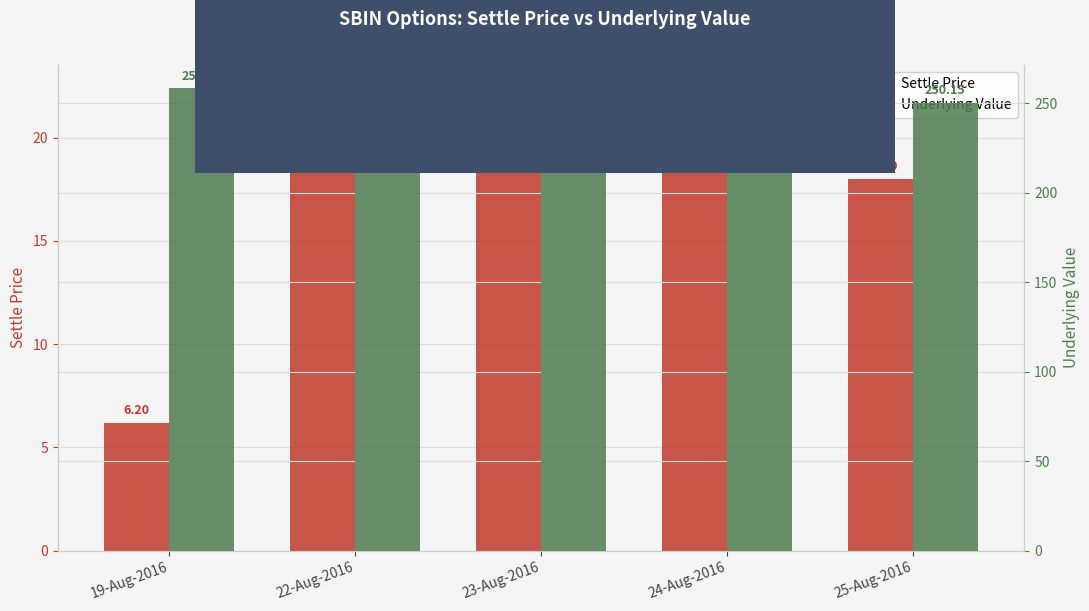

Reading left to right, transcribe all the data shown in this chart.

Settle Price: 19-Aug-2016=6.2	22-Aug-2016=22.4	23-Aug-2016=21.6	24-Aug-2016=20.8	25-Aug-2016=18.0
Underlying Value: 19-Aug-2016=258.5	22-Aug-2016=254.8	23-Aug-2016=254.8	24-Aug-2016=254.4	25-Aug-2016=250.2